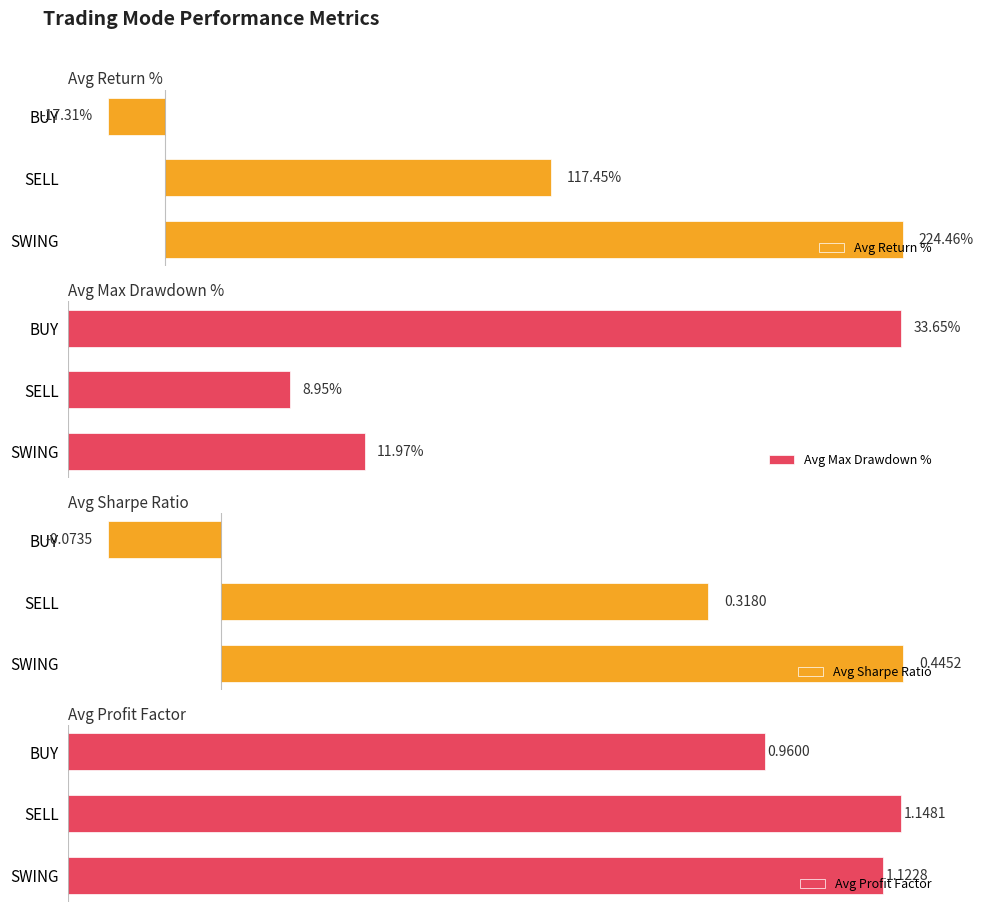

At which label does Avg Return % reach its minimum?

BUY